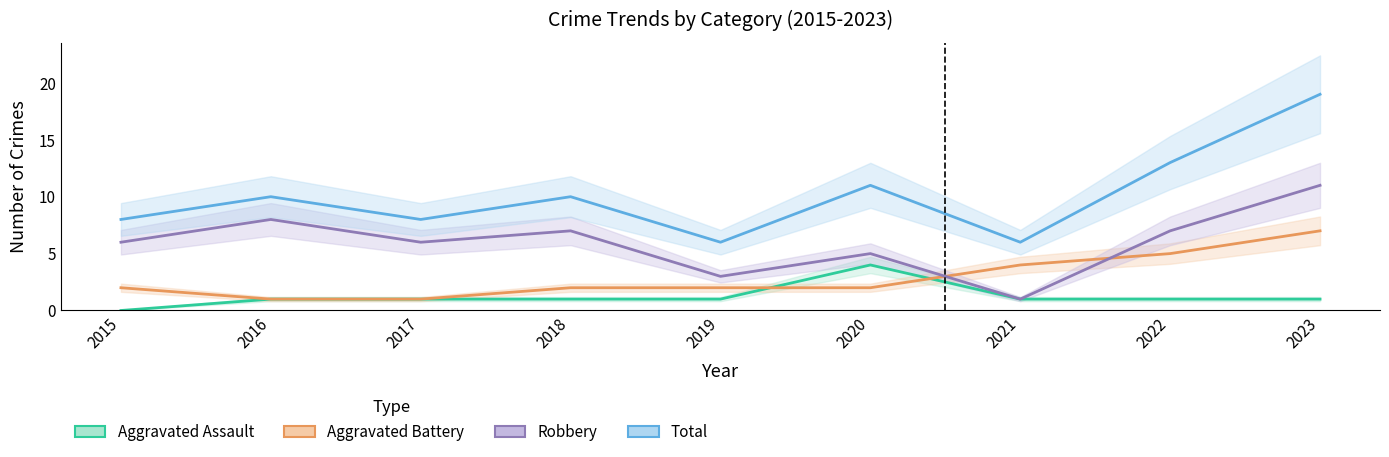

The Aggravated Assault series shows 2 at 2022. True or false?

False